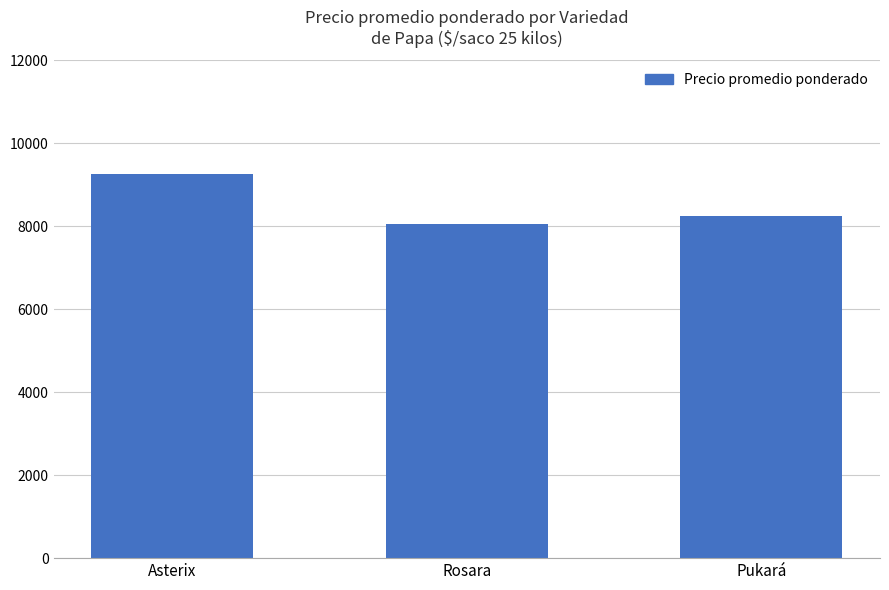

Reading left to right, what are all the values shown in this chart?

9258	8055	8242